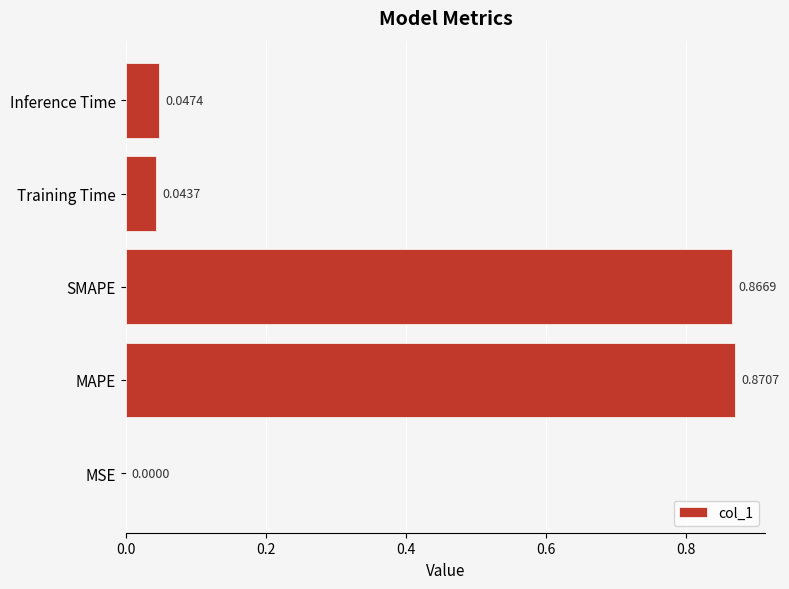

Which label corresponds to the largest value in the chart?

MAPE